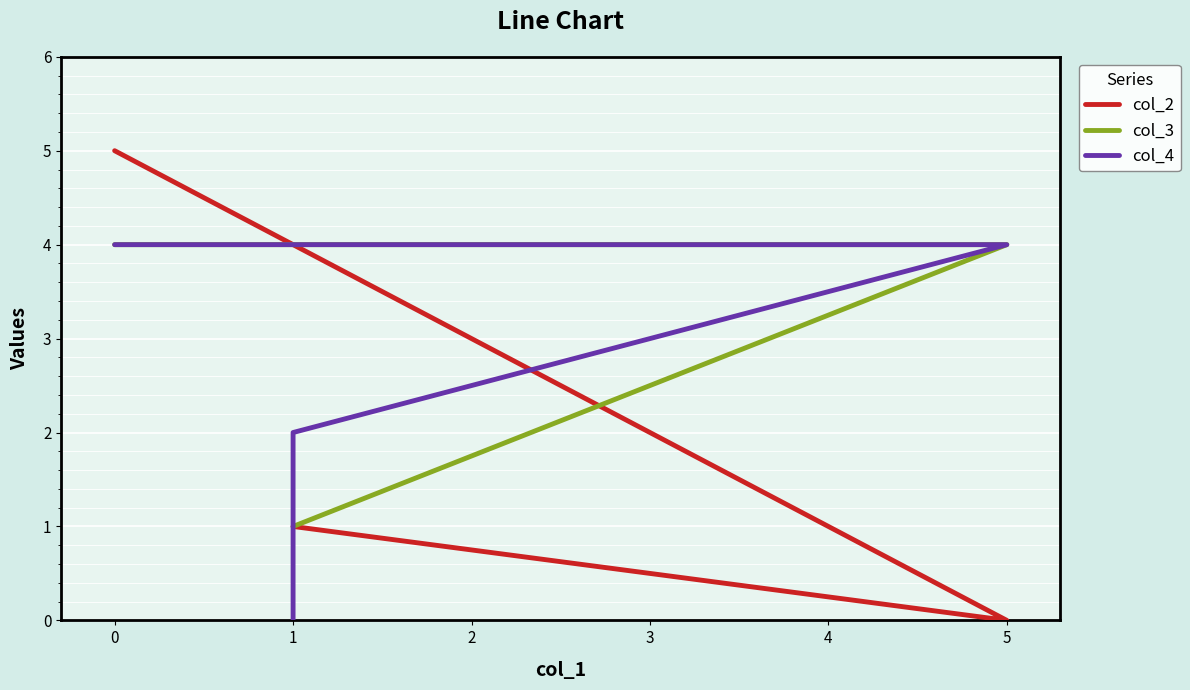

How many lines are shown in the chart?

3